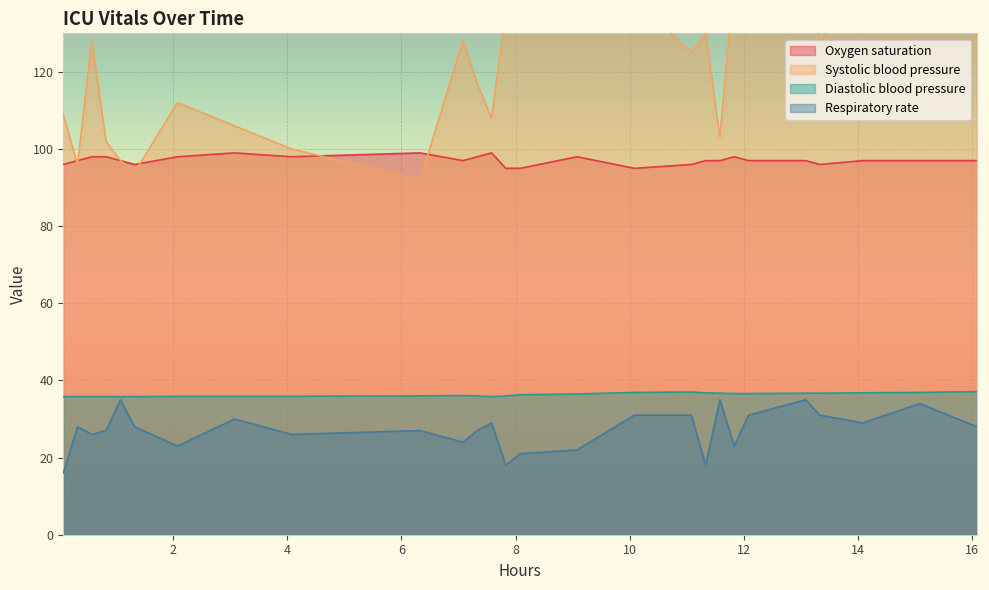

What is the minimum value for Oxygen saturation?

95.0